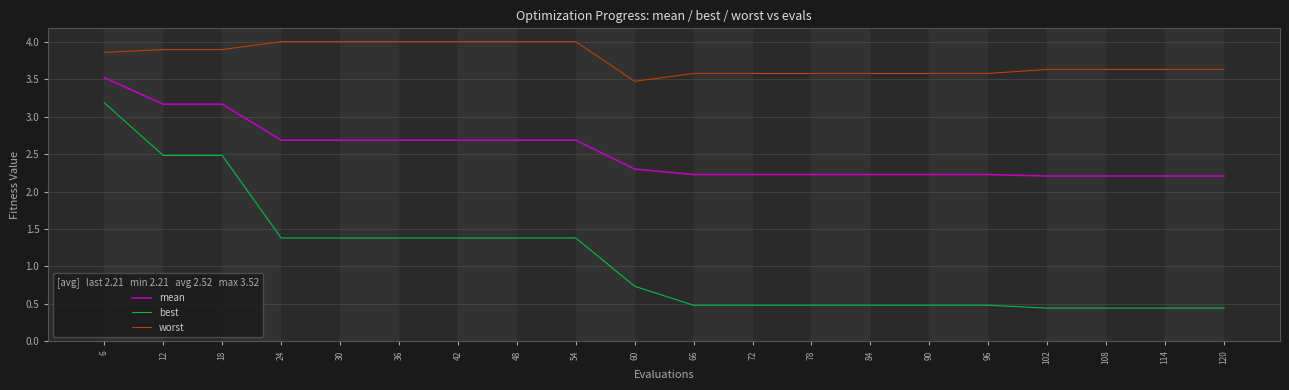

True or false: best and mean intersect in this chart.

False